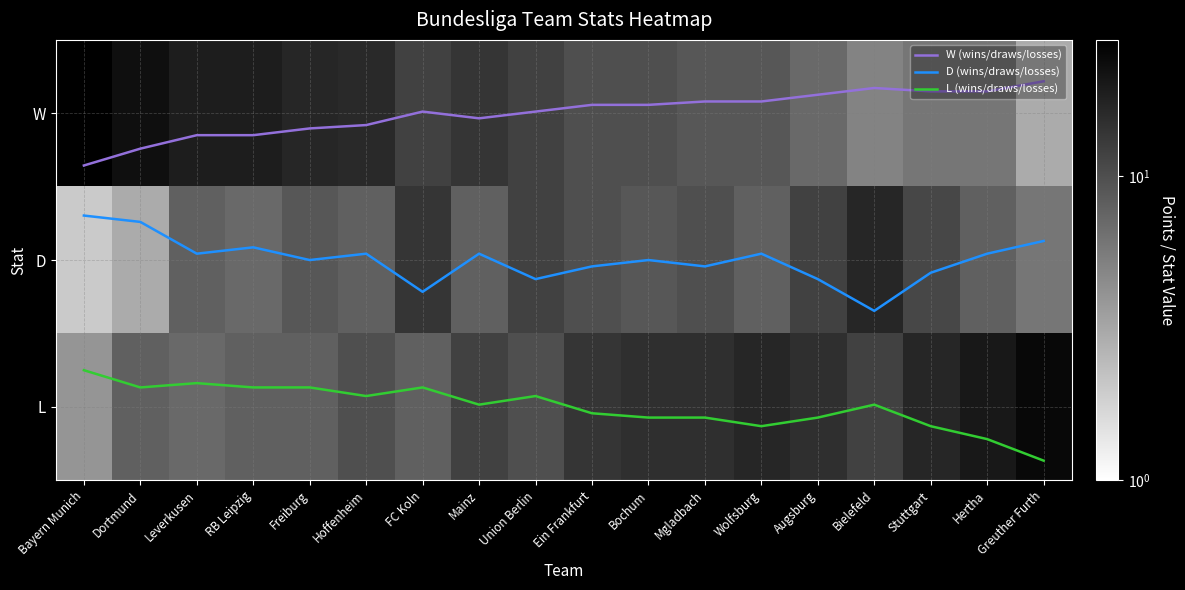

True or false: L has a value of 3.6 at Mainz.

False